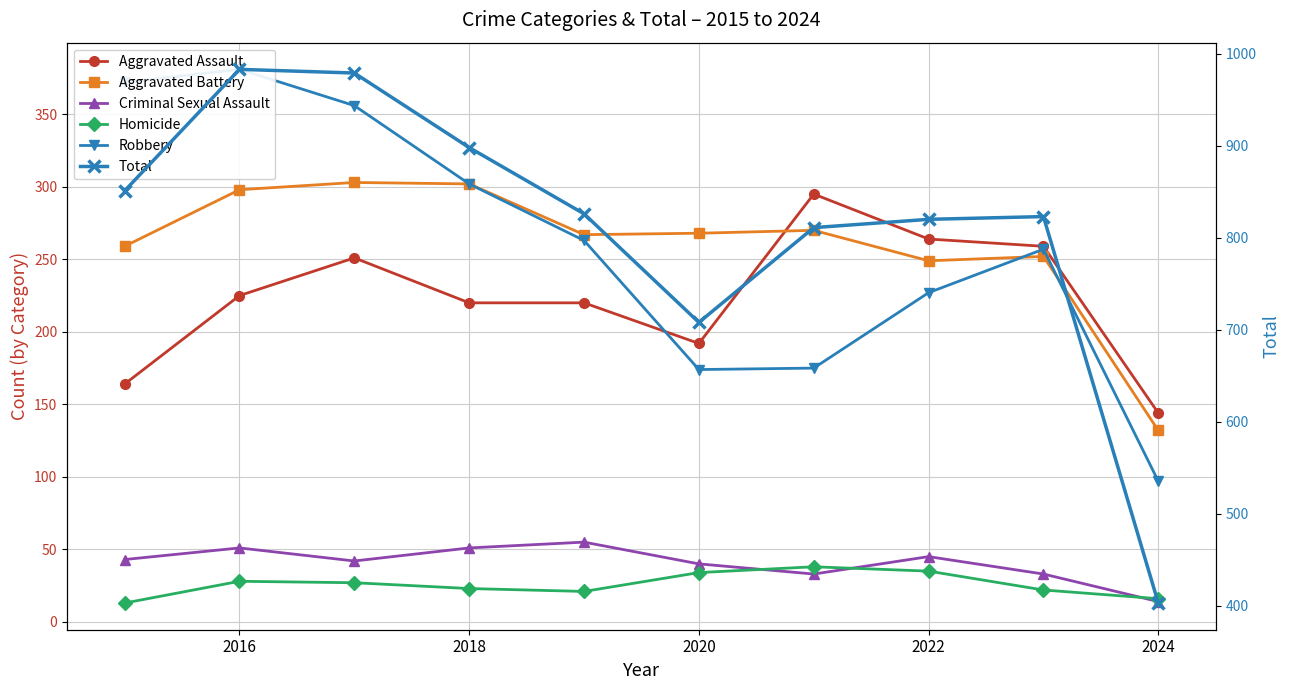

At 2016, list the series in order from smallest to largest.

Homicide, Criminal Sexual Assault, Aggravated Assault, Aggravated Battery, Robbery, Total